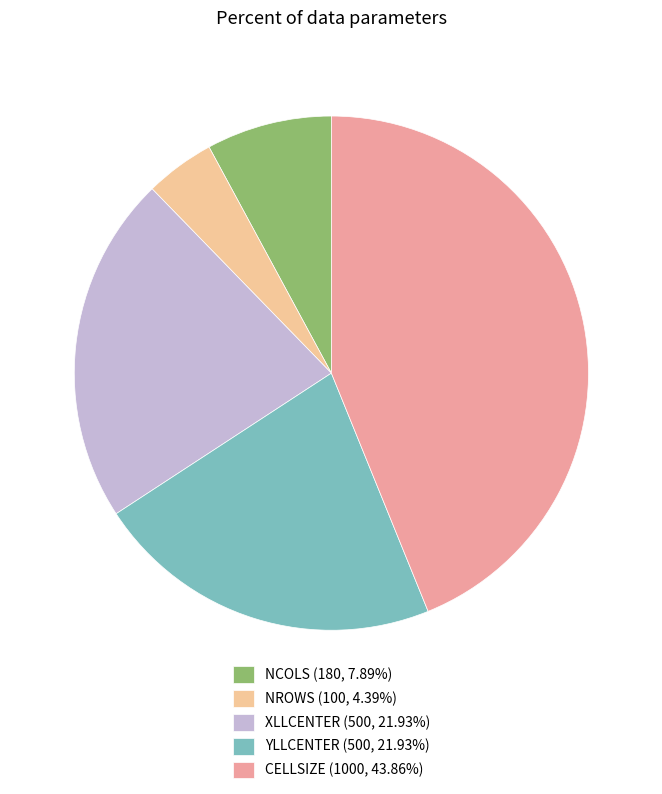

What is the largest slice in the pie chart?

CELLSIZE